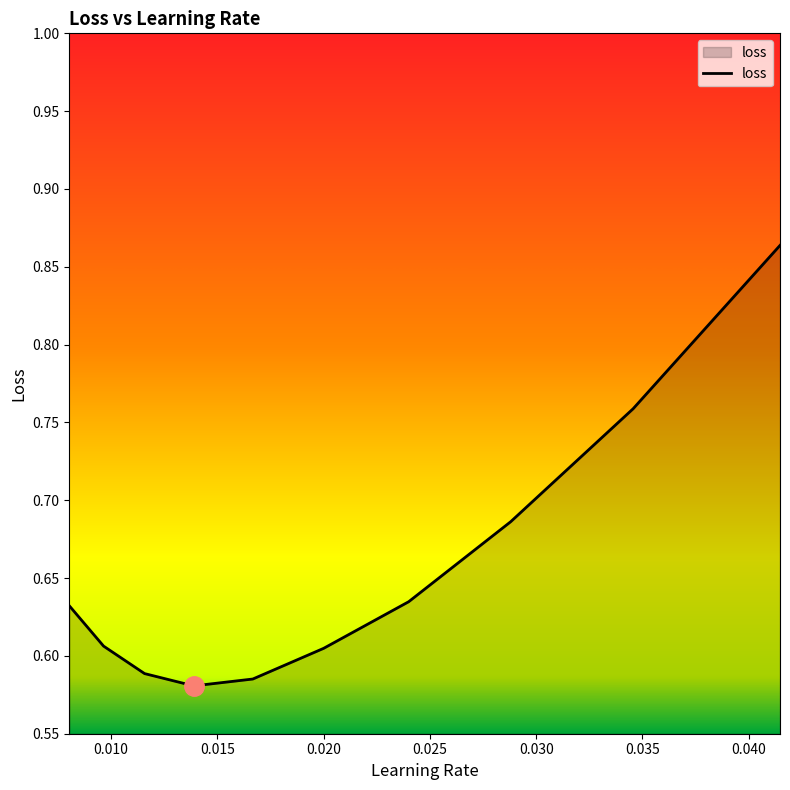

What is the difference between the maximum and minimum values?

0.3